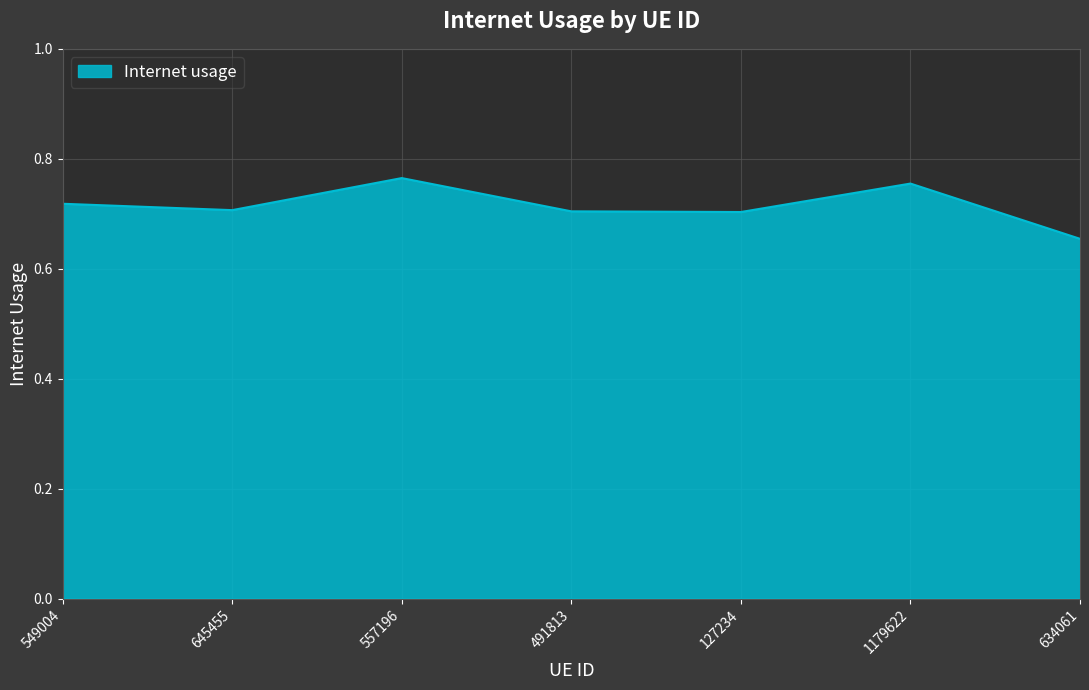

Count the number of categories in the chart.

7